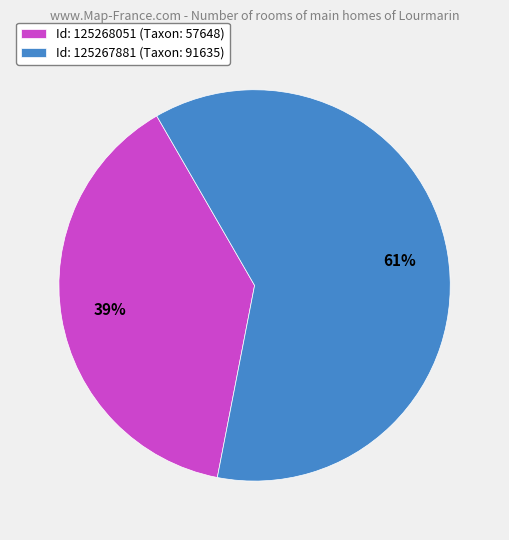

To the nearest percent, what percentage of the pie is Id: 125268051 (Taxon: 57648)?

39%